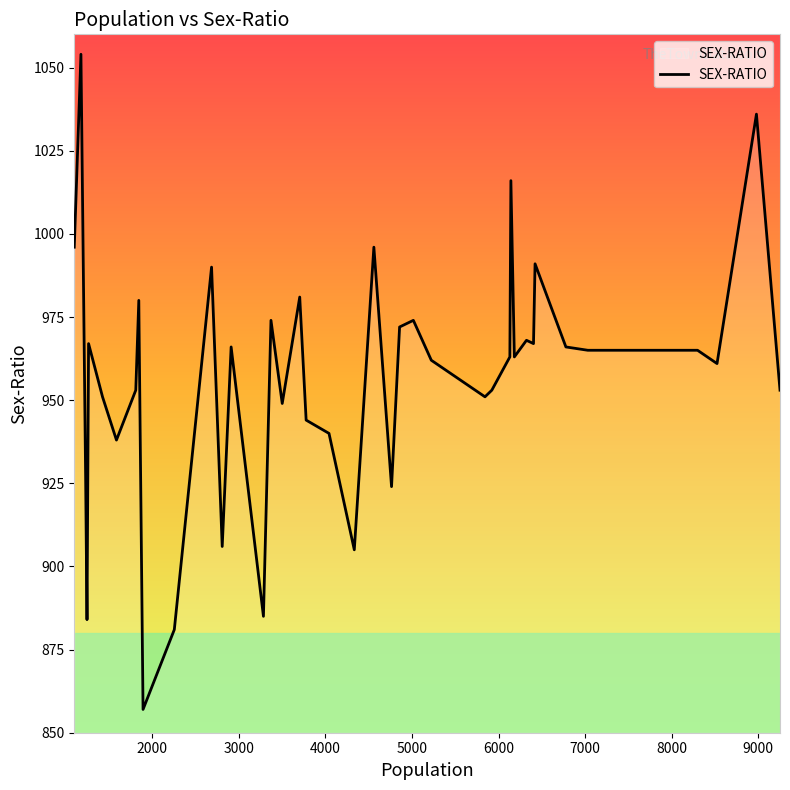

What is the minimum value shown in the chart?

857